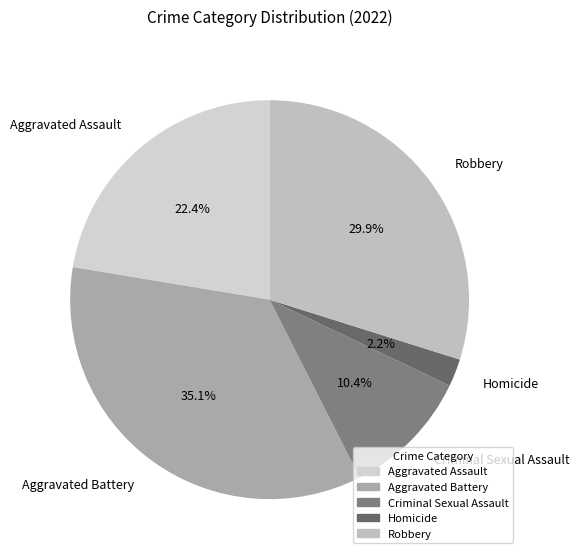

How many slices are in this pie chart?

5